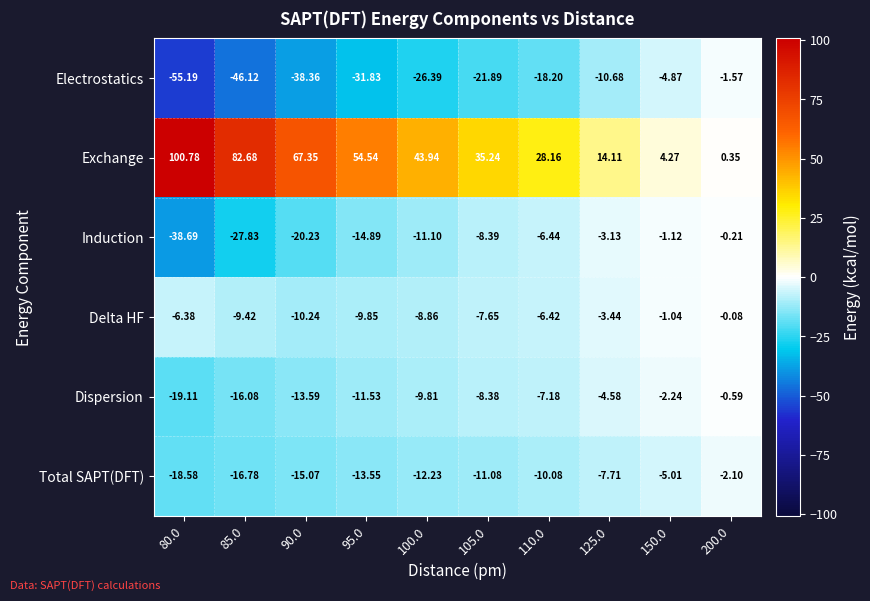

List the series in order of their peak value, highest first.

Exchange, Delta HF, Induction, Dispersion, Electrostatics, Total SAPT(DFT)